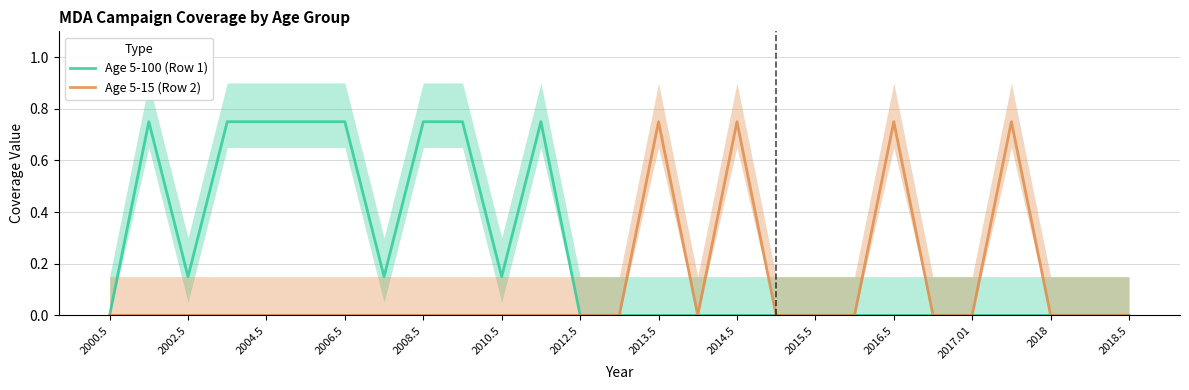

Is it true that Age 5-100 (Row 1) equals -0.5 at 2012.5?

False